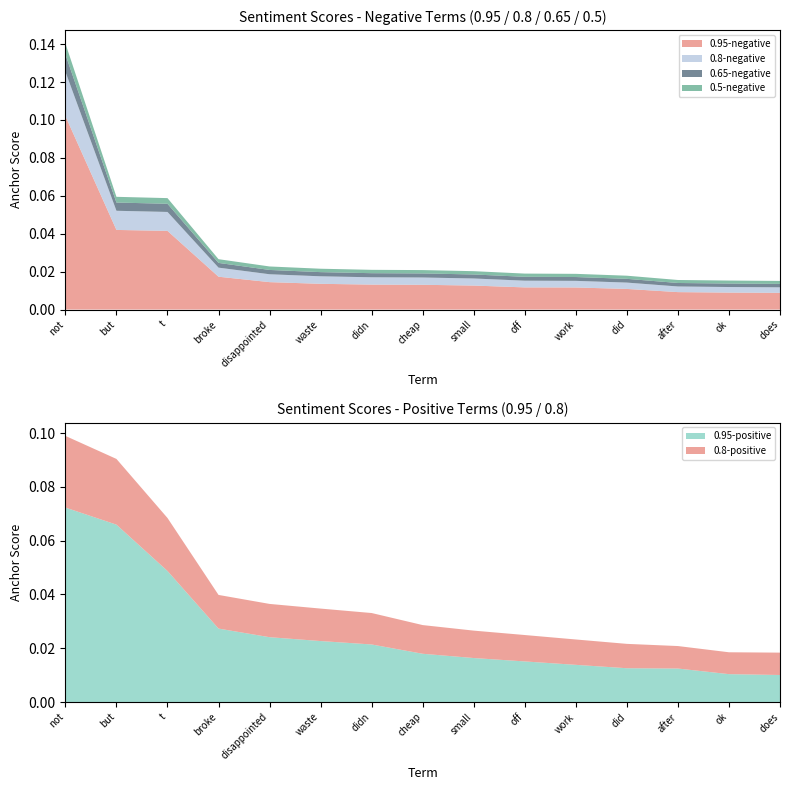

Reading left to right, what are all the values shown in this chart?

0.95-negative: not=0.1	but=0.0	t=0.0	broke=0.0	disappointed=0.0	waste=0.0	didn=0.0	cheap=0.0	small=0.0	off=0.0	work=0.0	did=0.0	after=0.0	ok=0.0	does=0.0
0.8-negative: not=0.0	but=0.0	t=0.0	broke=0.0	disappointed=0.0	waste=0.0	didn=0.0	cheap=0.0	small=0.0	off=0.0	work=0.0	did=0.0	after=0.0	ok=0.0	does=0.0
0.65-negative: not=0.0	but=0.0	t=0.0	broke=0.0	disappointed=0.0	waste=0.0	didn=0.0	cheap=0.0	small=0.0	off=0.0	work=0.0	did=0.0	after=0.0	ok=0.0	does=0.0
0.5-negative: not=0.0	but=0.0	t=0.0	broke=0.0	disappointed=0.0	waste=0.0	didn=0.0	cheap=0.0	small=0.0	off=0.0	work=0.0	did=0.0	after=0.0	ok=0.0	does=0.0
0.95-positive: not=0.1	but=0.1	t=0.0	broke=0.0	disappointed=0.0	waste=0.0	didn=0.0	cheap=0.0	small=0.0	off=0.0	work=0.0	did=0.0	after=0.0	ok=0.0	does=0.0
0.8-positive: not=0.0	but=0.0	t=0.0	broke=0.0	disappointed=0.0	waste=0.0	didn=0.0	cheap=0.0	small=0.0	off=0.0	work=0.0	did=0.0	after=0.0	ok=0.0	does=0.0